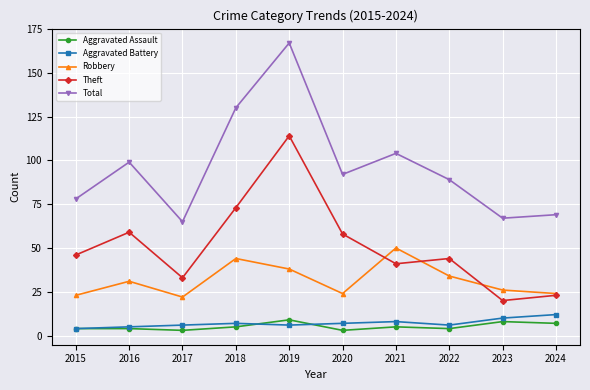

True or false: Theft has a value of 41 at 2021.

True